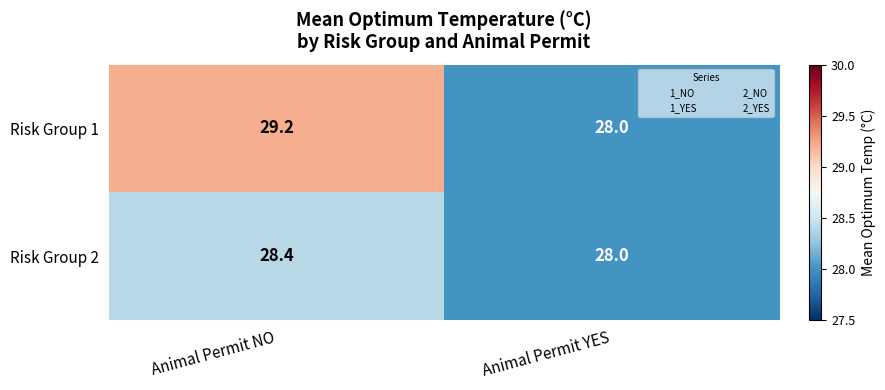

At which label does Risk Group 1 first exceed 29?

Animal Permit NO